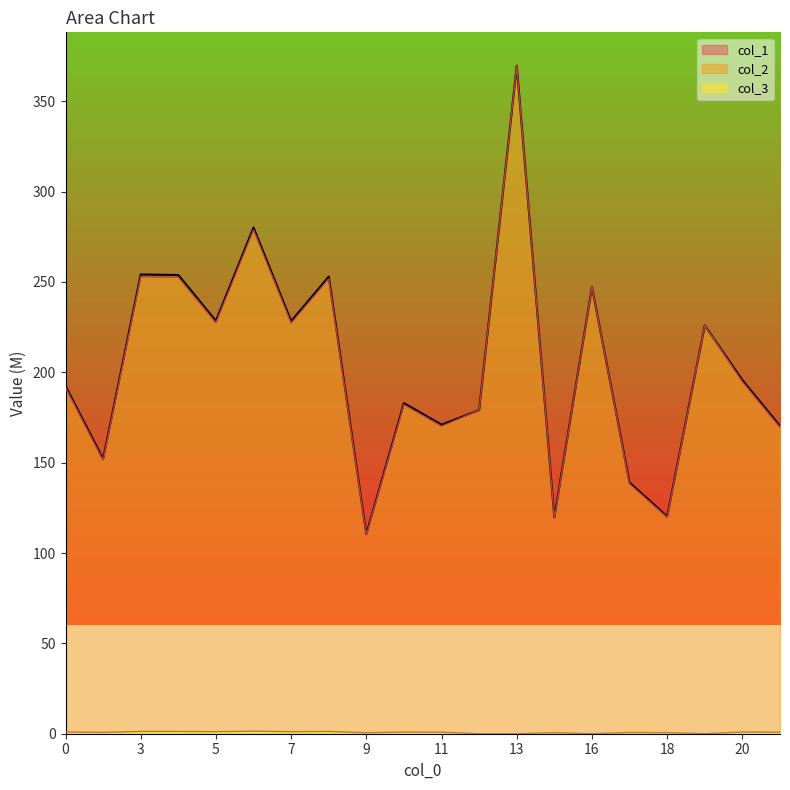

Which has a higher value, 12 or 3?

3